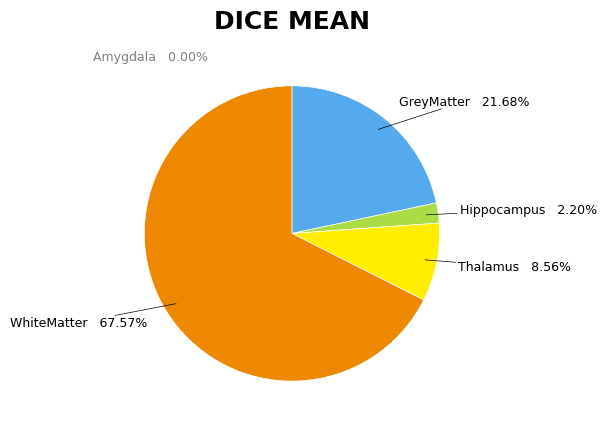

What is the change in value from Amygdala to Thalamus?

+0.1